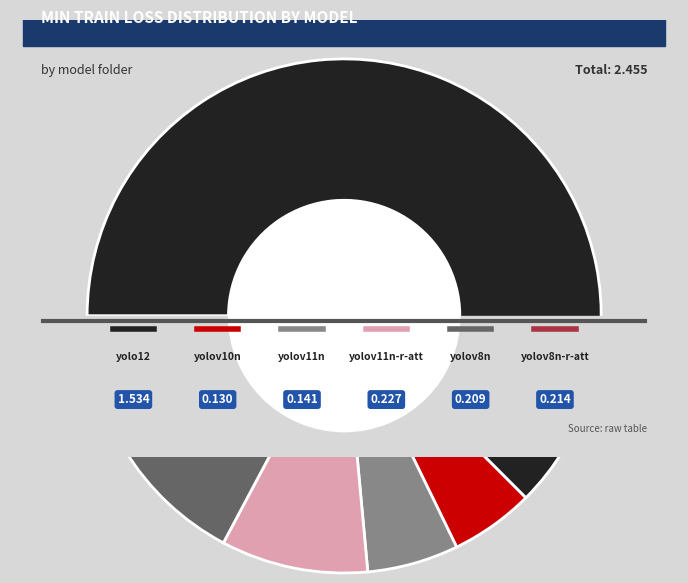

How many slices are in this pie chart?

6